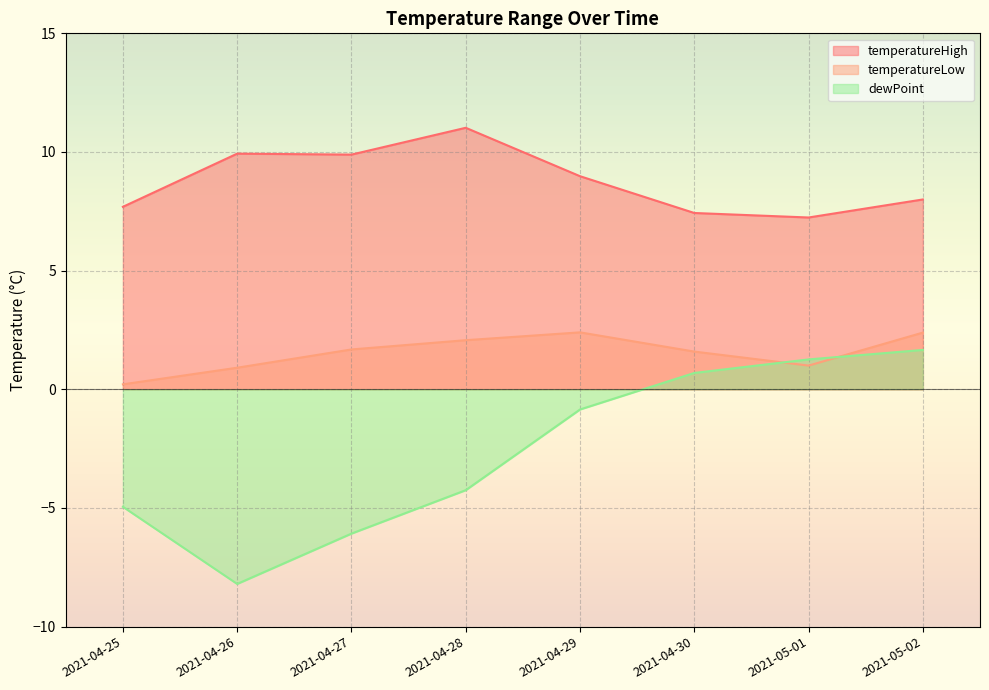

How many categories are shown in the chart?

8